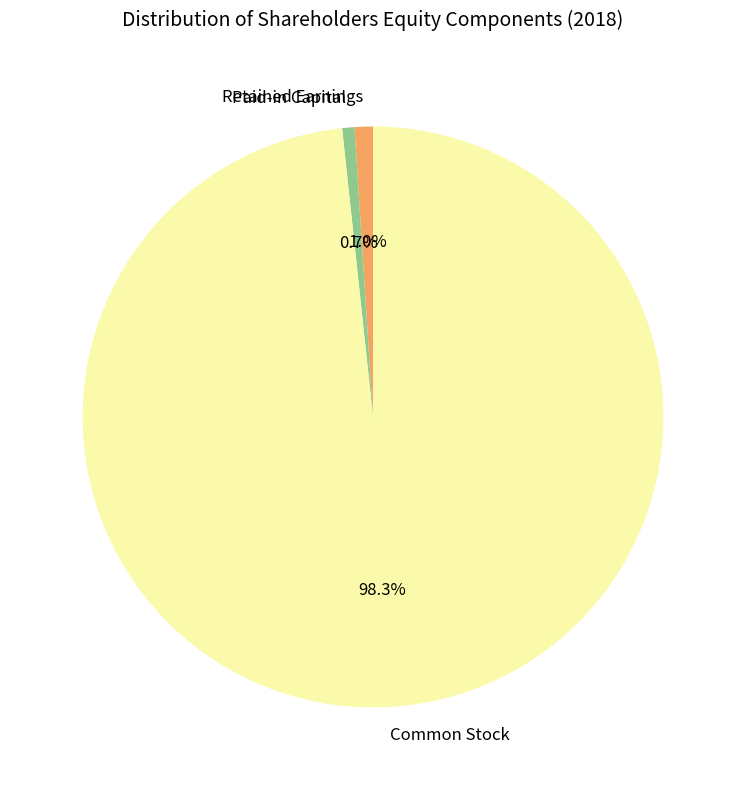

What is the largest slice in the pie chart?

Common Stock